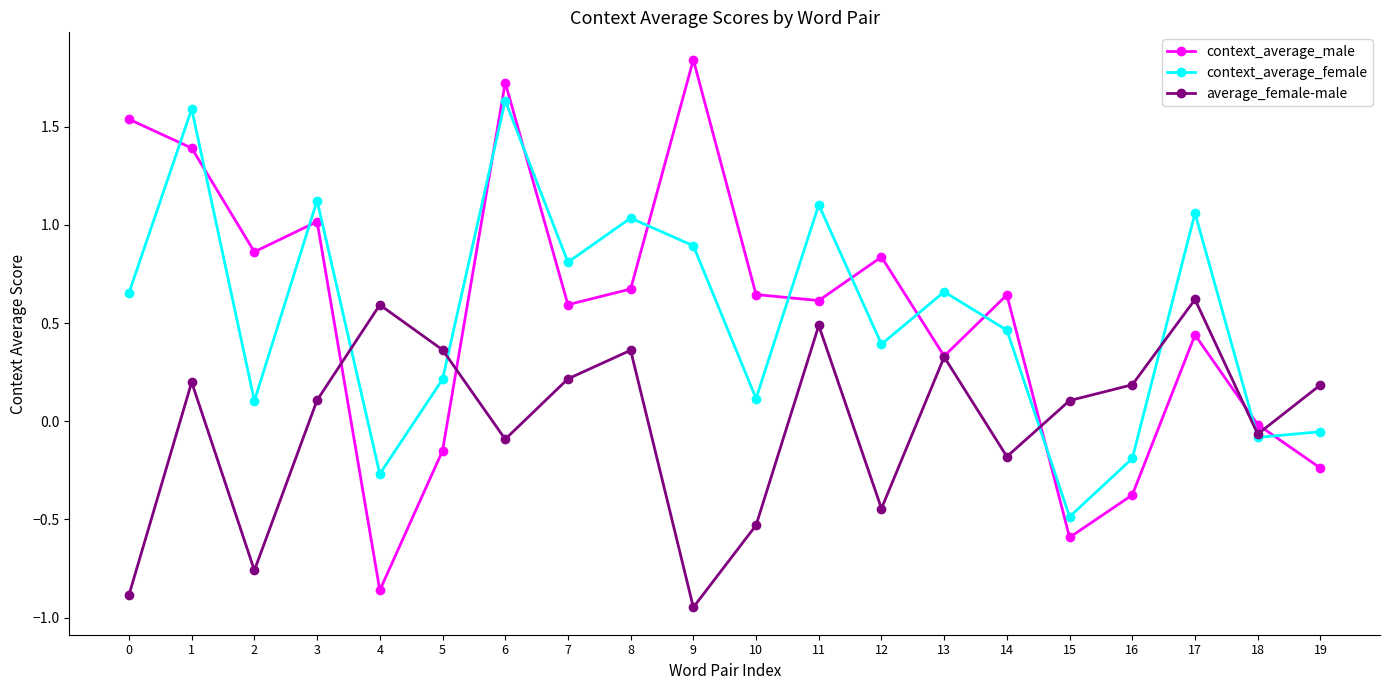

At how many categories does at least one series exceed 1?

8